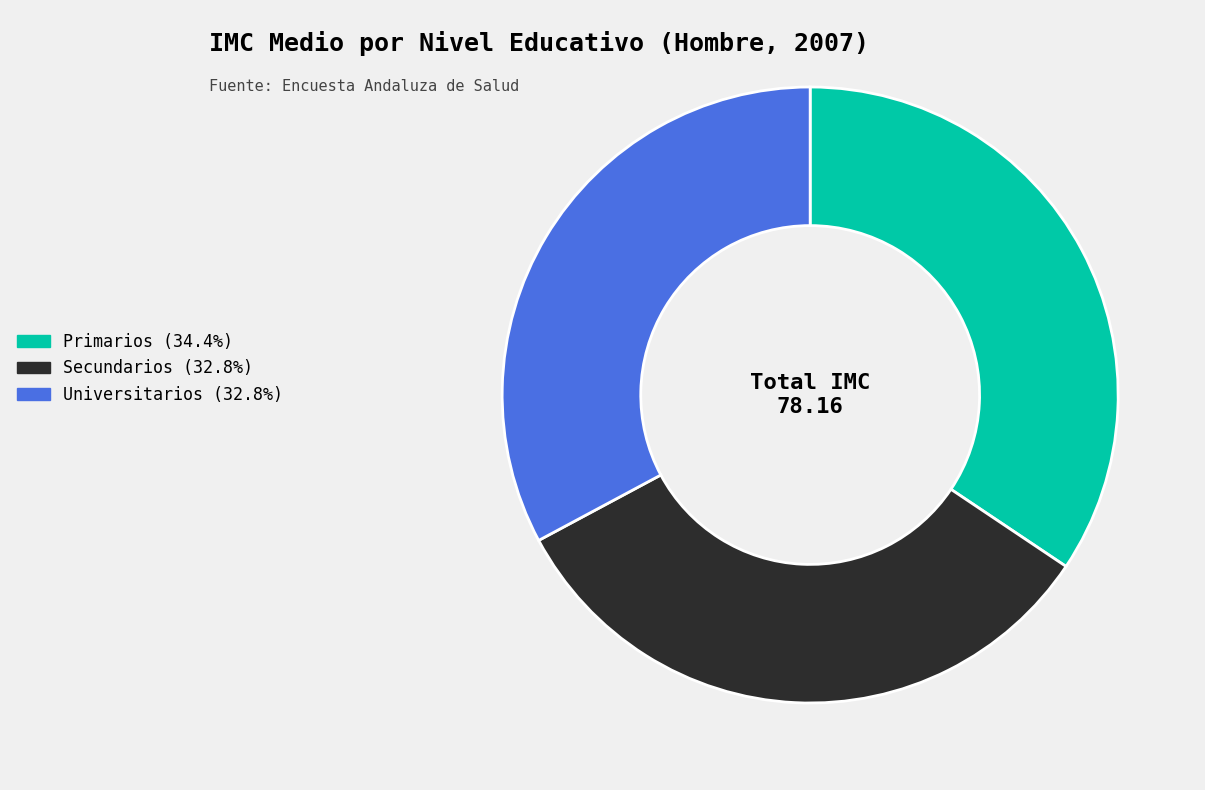

Does Universitarios account for over 50% of the chart?

No